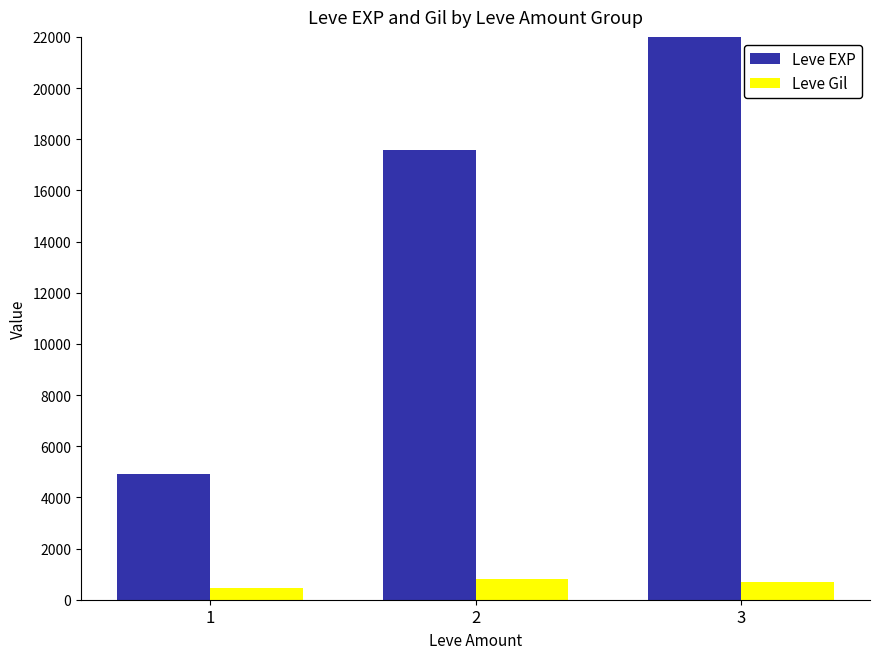

Count the number of categories in the chart.

3